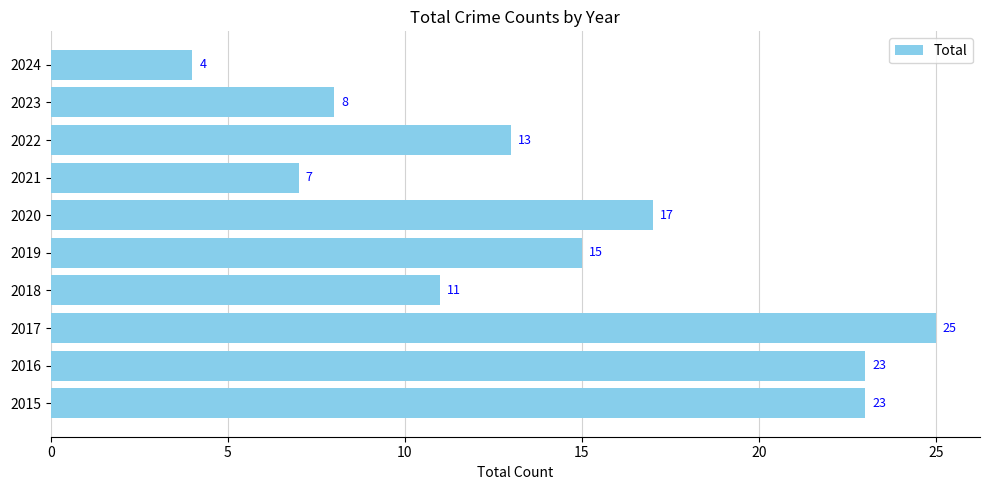

The chart shows a value of 18 at 2022. True or false?

False